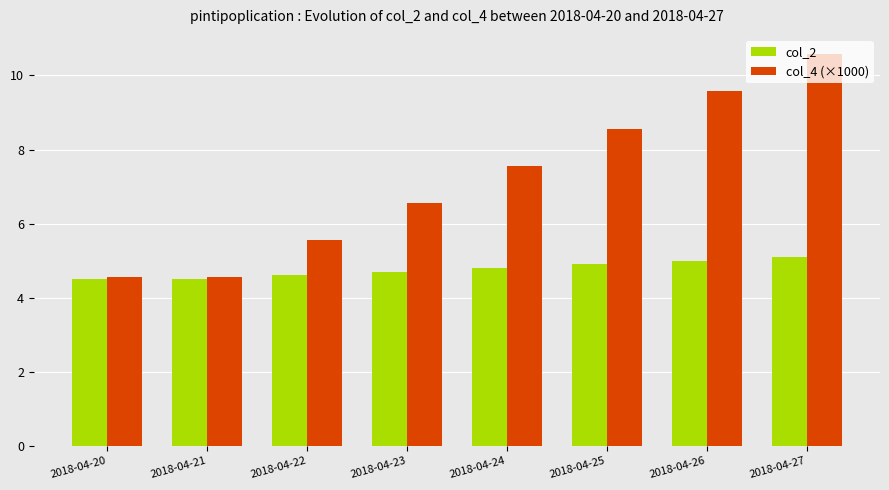

What is the total value across all series at 2018-04-20?

9.1